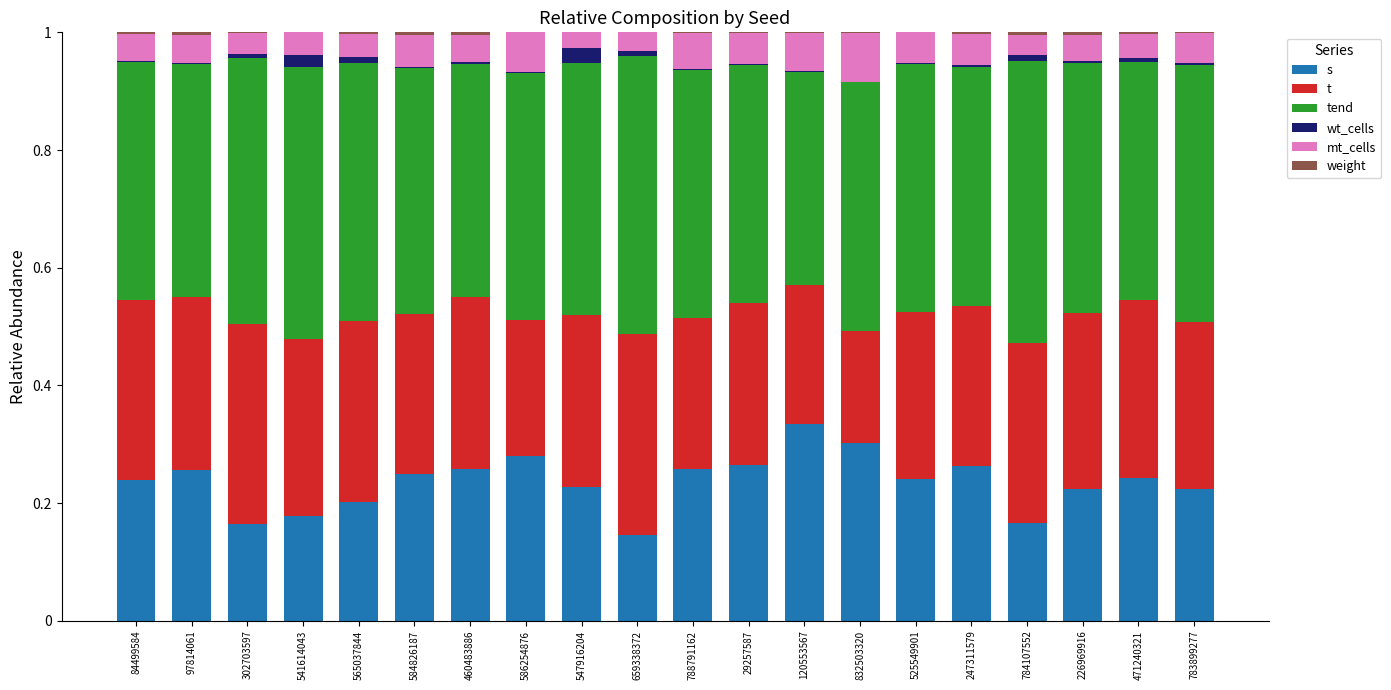

Rank the series at 565037844 from lowest to highest value.

weight, wt_cells, mt_cells, s, t, tend